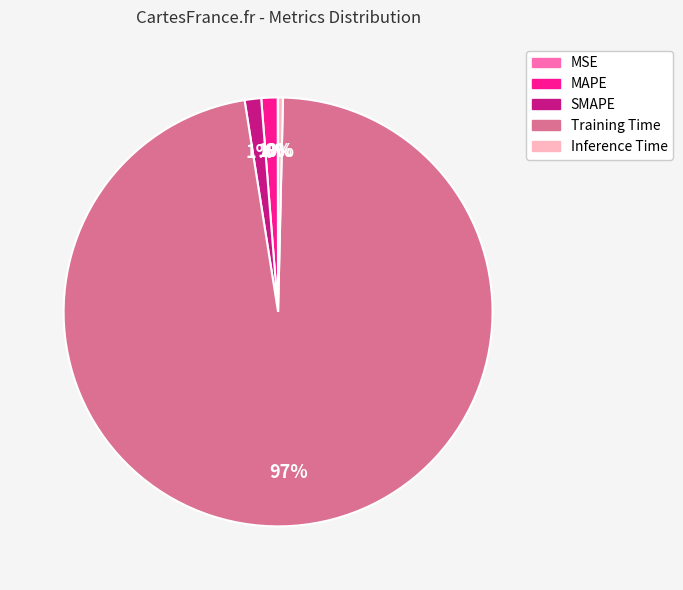

What is the largest slice in the pie chart?

Training Time